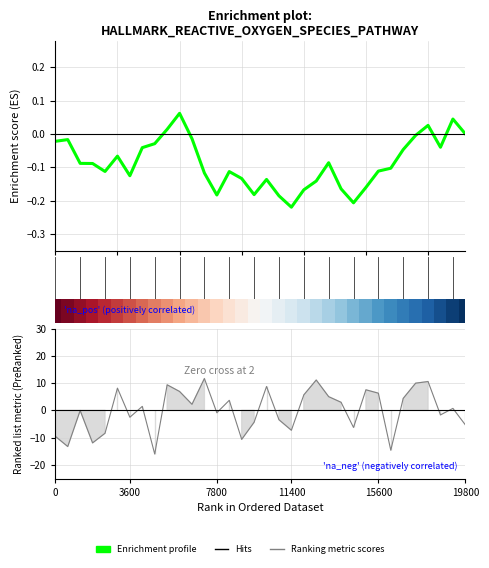

What is the label of the 9th point from the left?

8